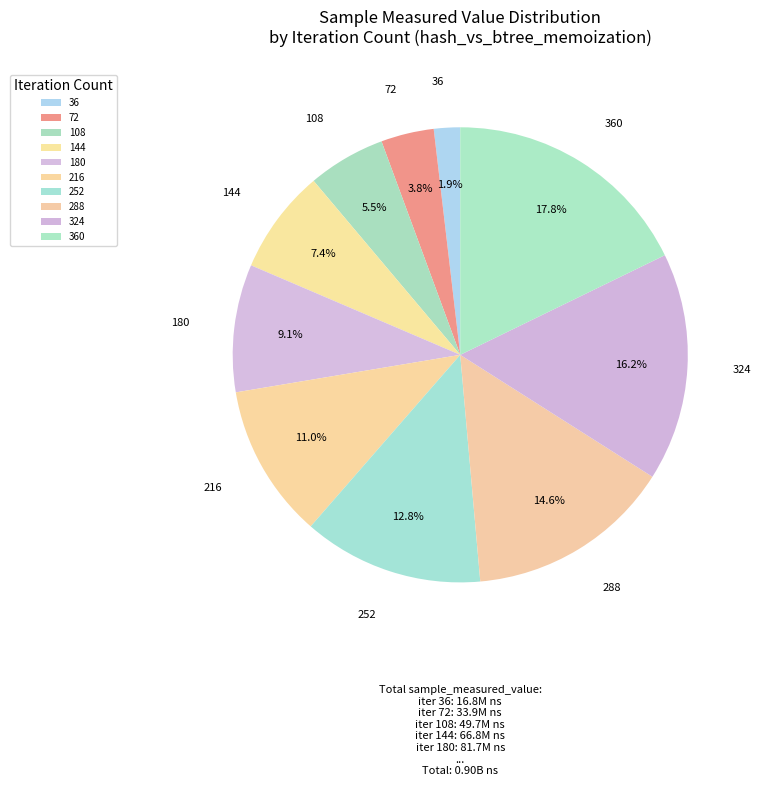

True or false: 216 accounts for 25% of the total.

False